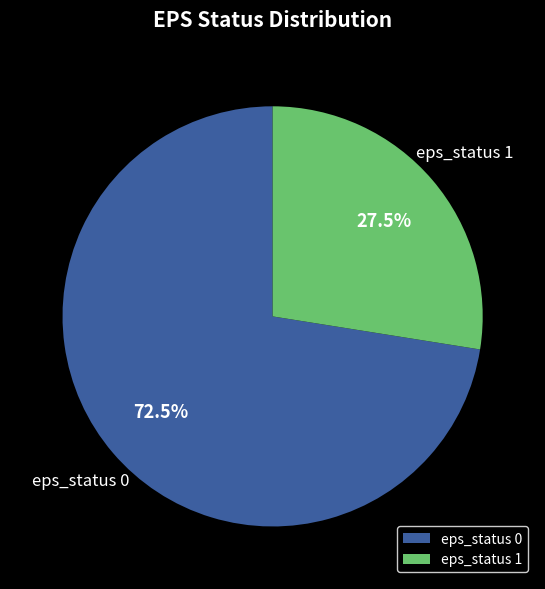

How many segments does this pie chart have?

2